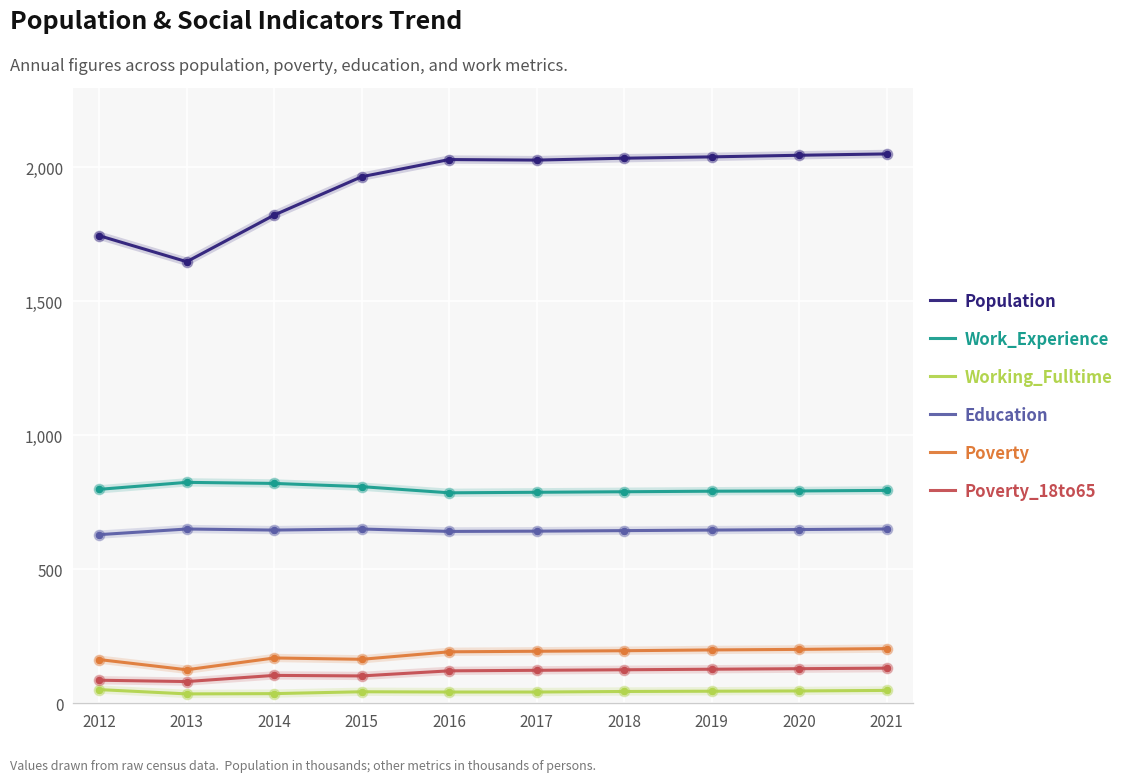

Is the value of Poverty_18to65 at 2016 greater than the value of Poverty at 2021?

No